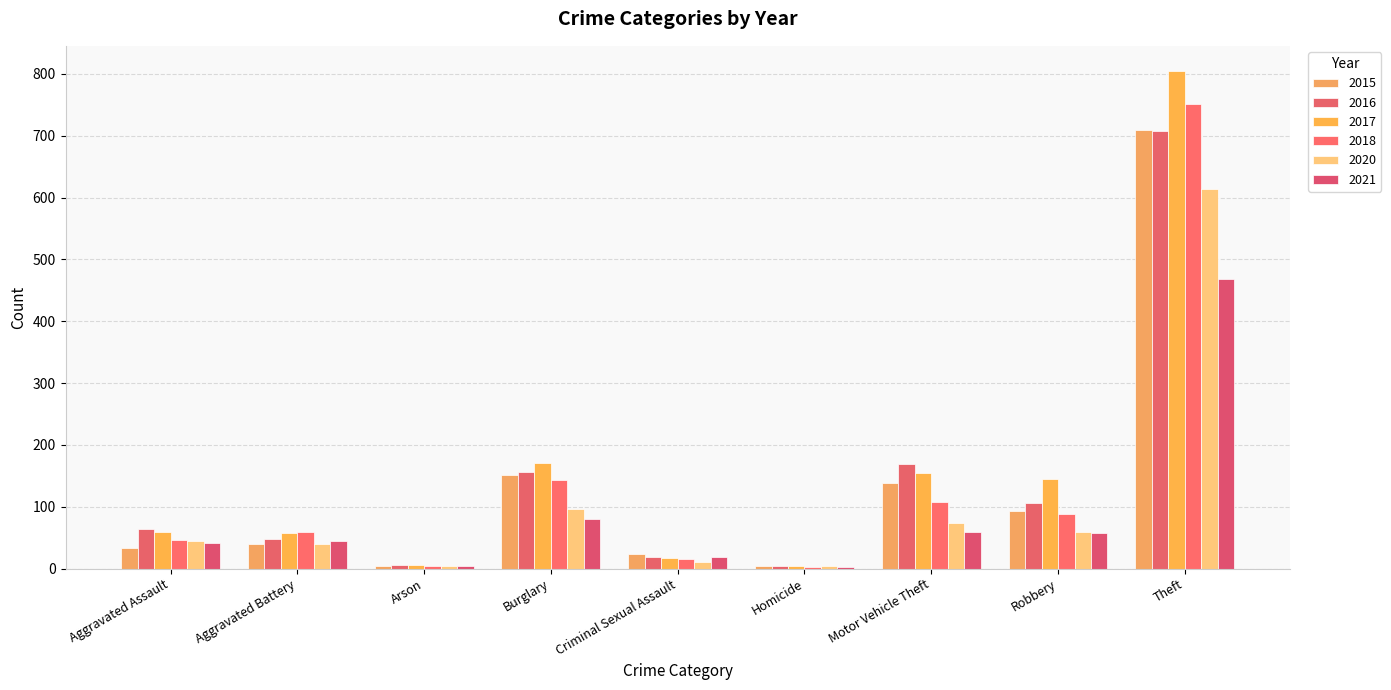

What is the label of the 4th bar from the right?

Homicide